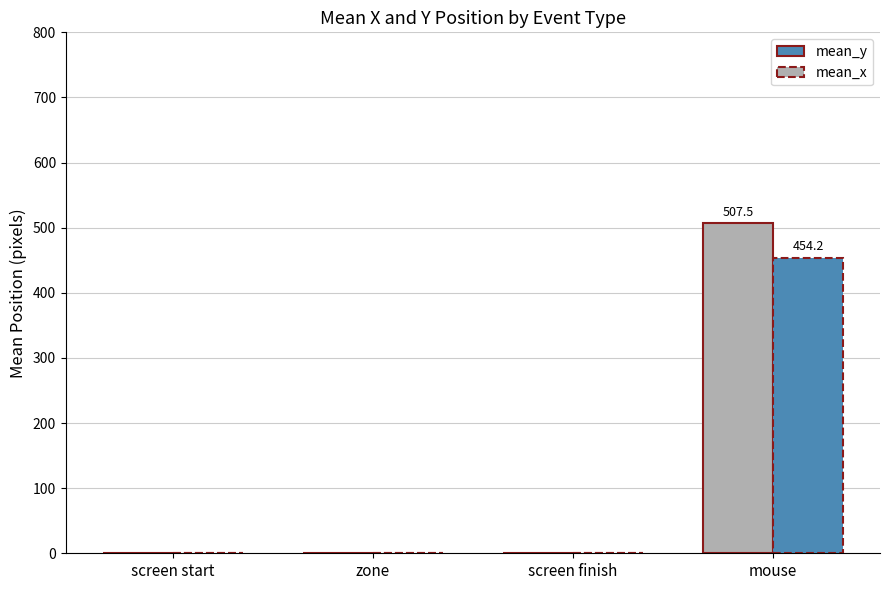

How many data points does each series have?

4